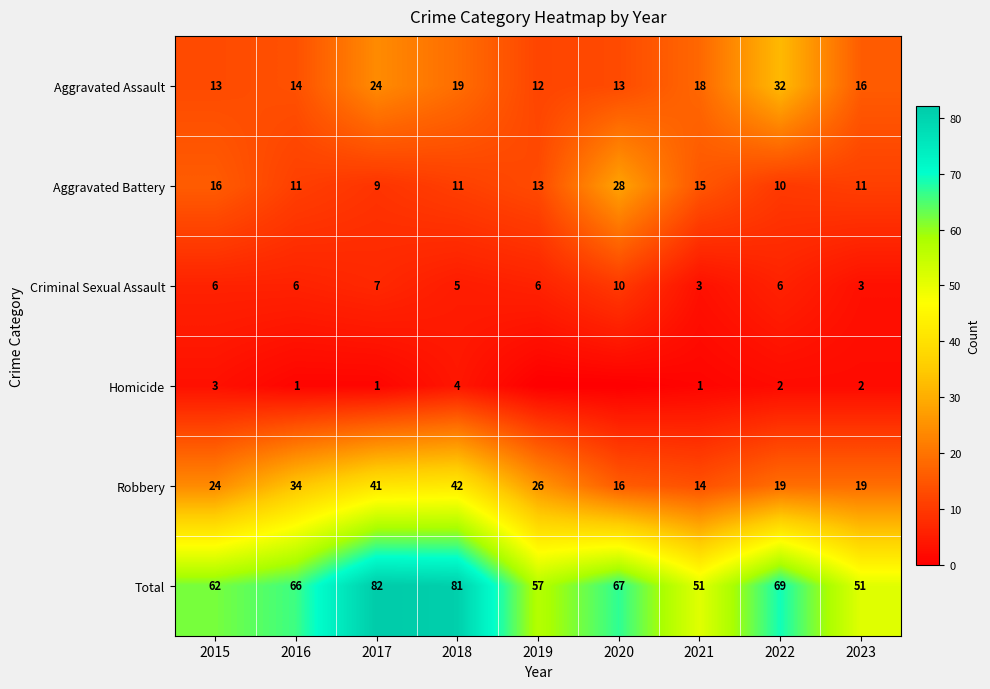

What is the minimum value for Robbery?

14